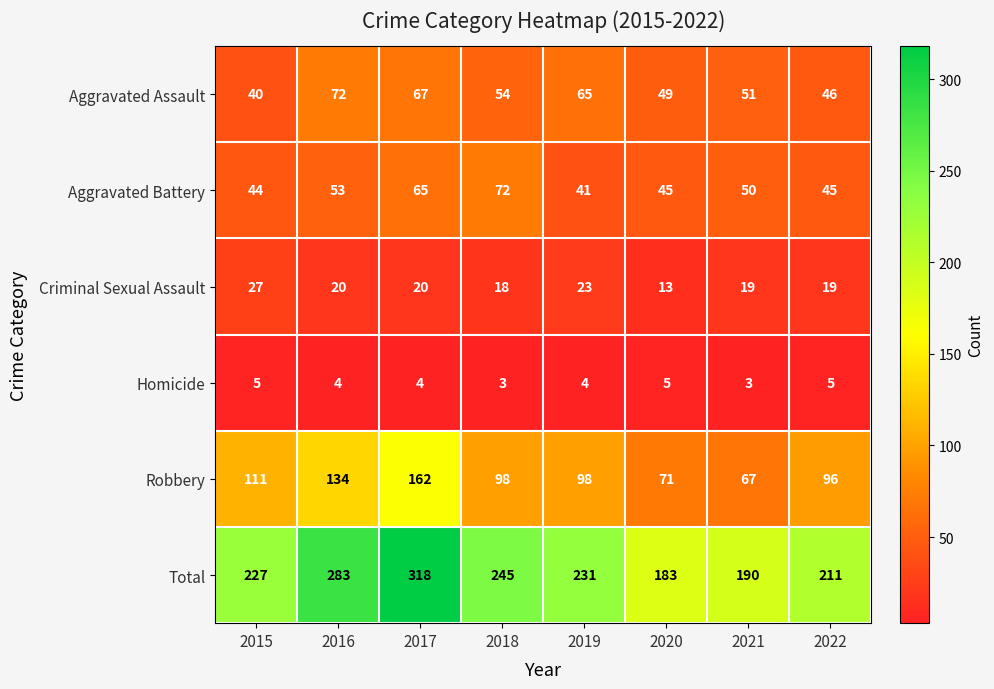

What is the total value across all series at 2019?

462